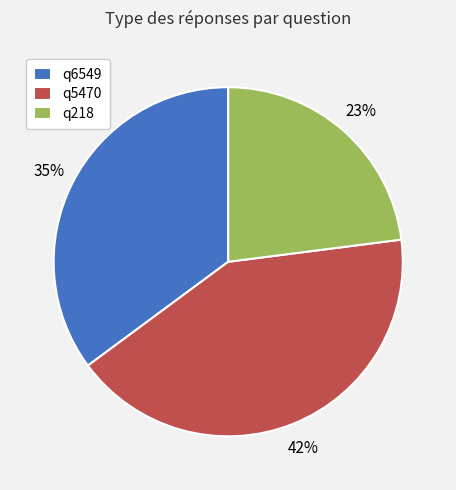

To the nearest percent, what is the average slice percentage?

33%